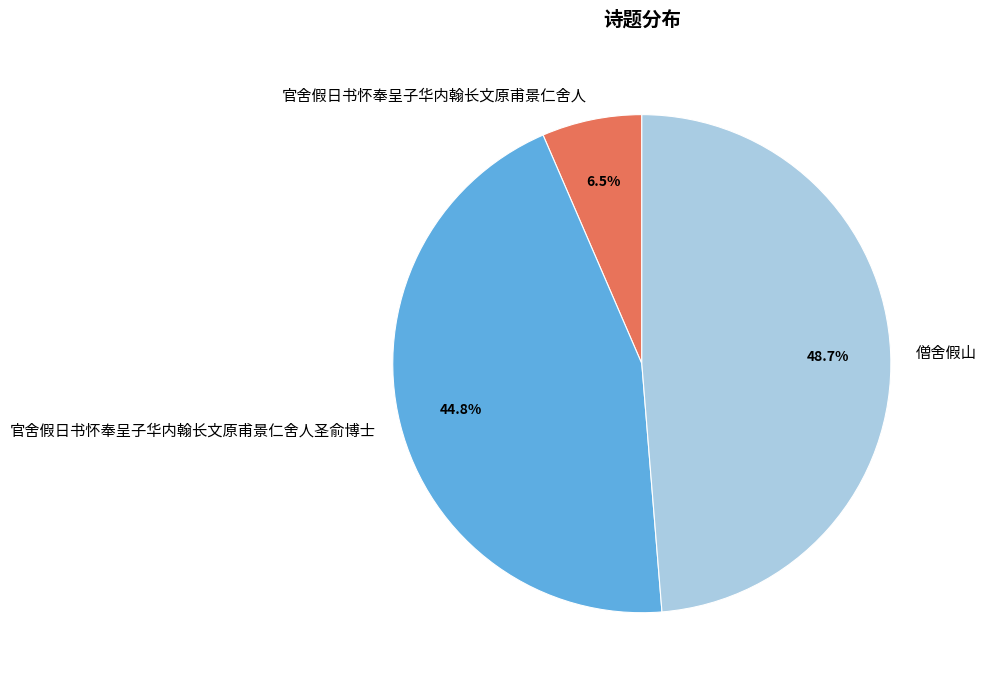

Is it true that 官舍假日书怀奉呈子华内翰长文原甫景仁舍人圣俞博士 is 45% of the pie?

True